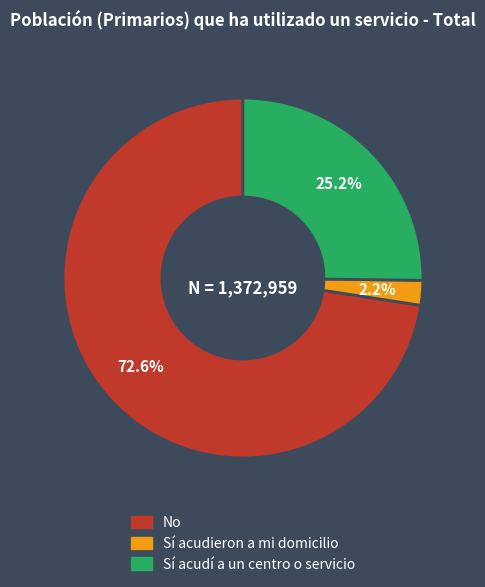

Rank the categories by value from highest to lowest.

No, Sí acudí a un centro o servicio, Sí acudieron a mi domicilio